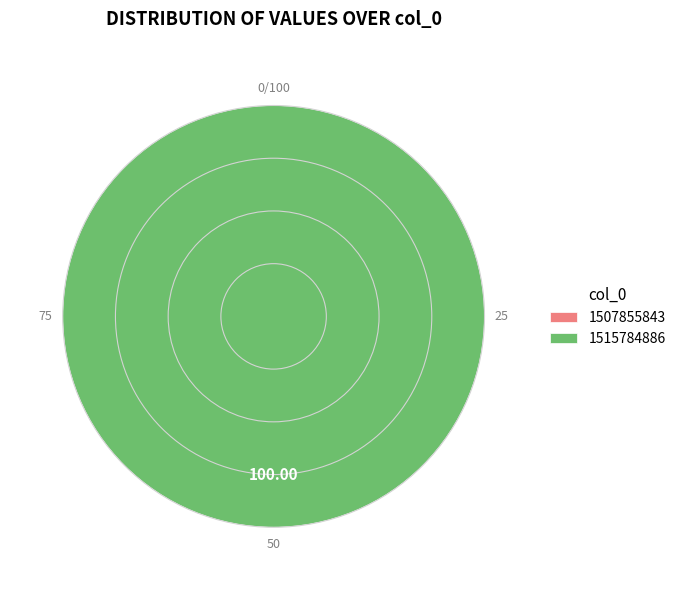

Is there a majority slice in this chart?

Yes